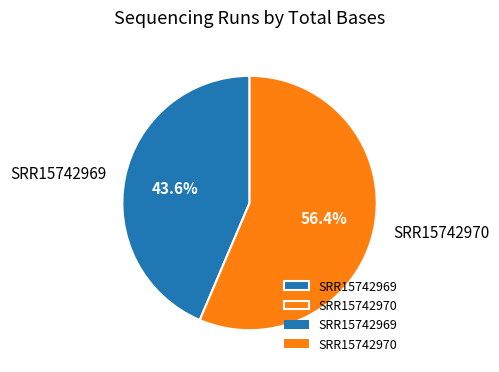

The SRR15742969 slice represents 44% of the pie. True or false?

True